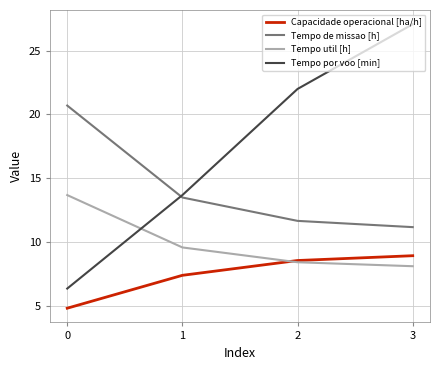

What are all the series names shown in the legend?

Capacidade operacional [ha/h], Tempo de missao [h], Tempo util [h], Tempo por voo [min]